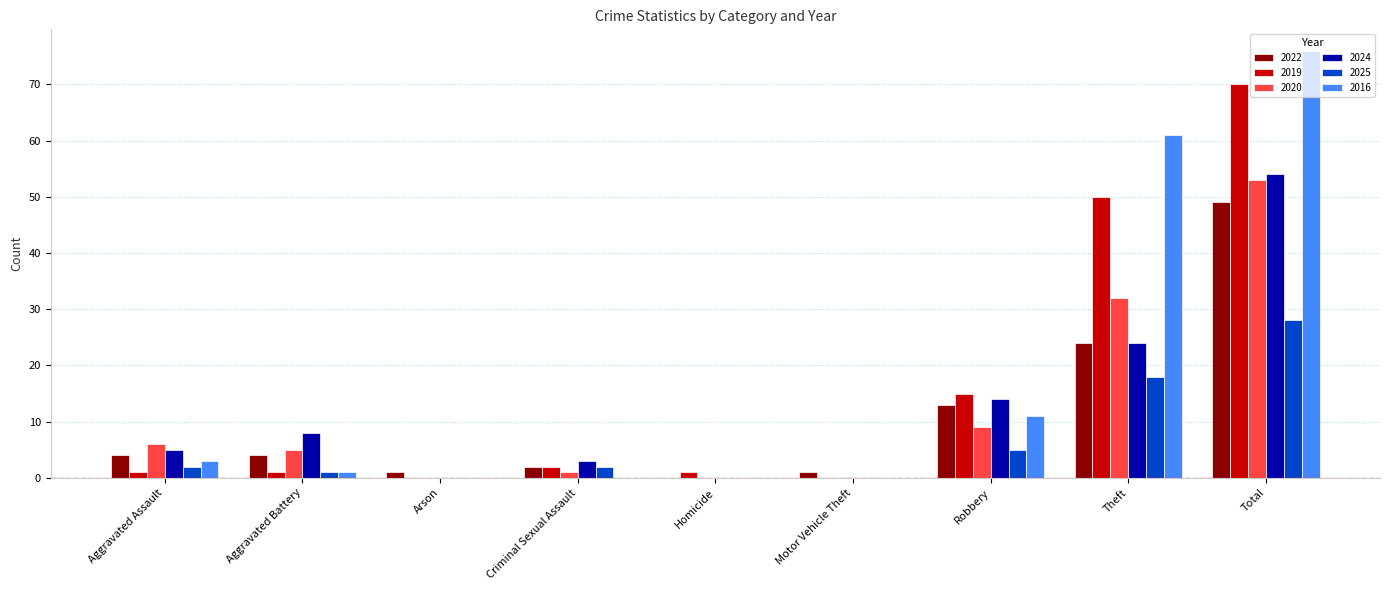

True or false: 2024 has a value of 8 at Aggravated Battery.

True